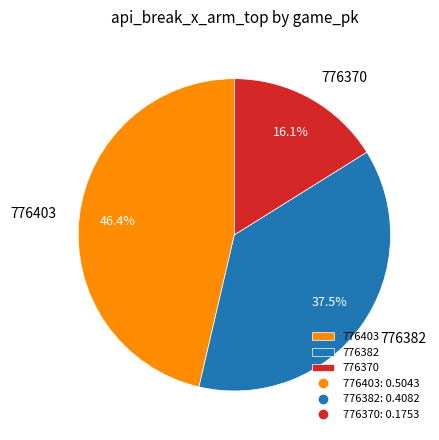

To the nearest percent, what is the difference between the 776382 and 776370 slice percentages?

21%